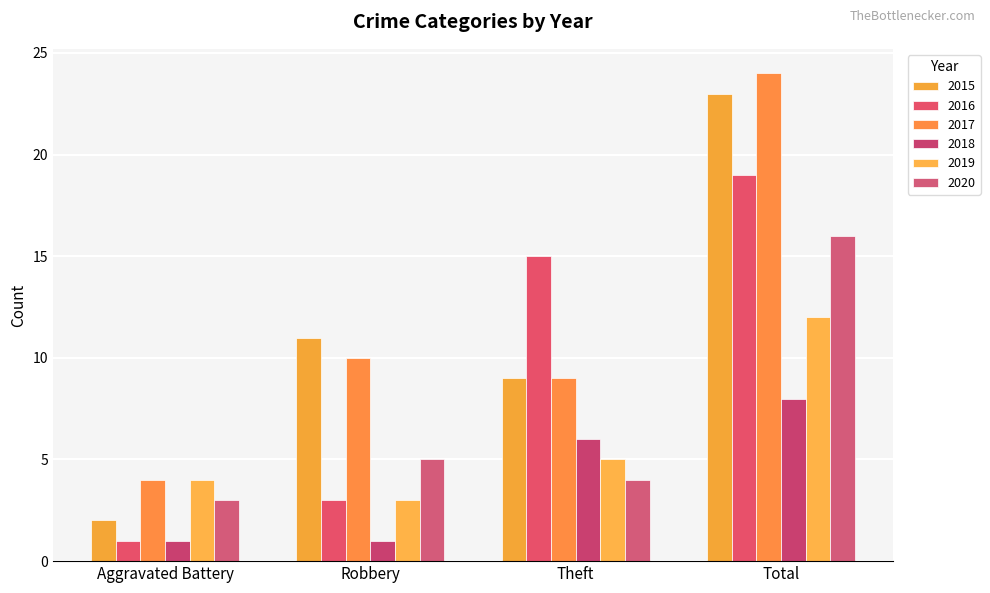

Reading left to right, extract all data points from this chart.

2015: Aggravated Battery=2	Robbery=11	Theft=9	Total=23
2016: Aggravated Battery=1	Robbery=3	Theft=15	Total=19
2017: Aggravated Battery=4	Robbery=10	Theft=9	Total=24
2018: Aggravated Battery=1	Robbery=1	Theft=6	Total=8
2019: Aggravated Battery=4	Robbery=3	Theft=5	Total=12
2020: Aggravated Battery=3	Robbery=5	Theft=4	Total=16